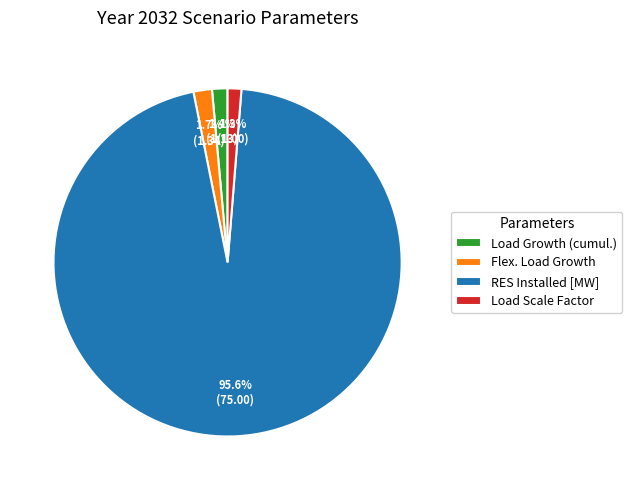

To the nearest percent, what portion does Load Scale Factor represent?

1%